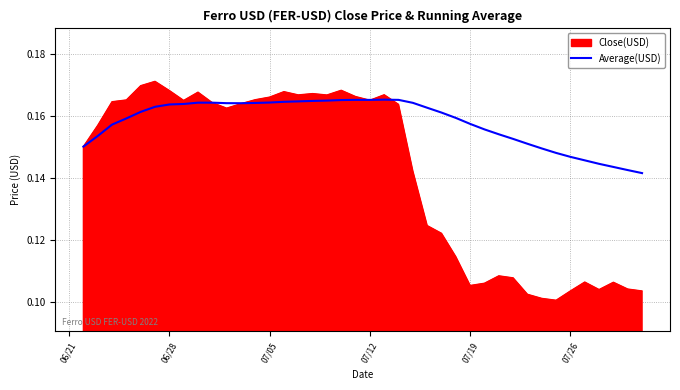

Does the chart have visible grid lines?

Yes